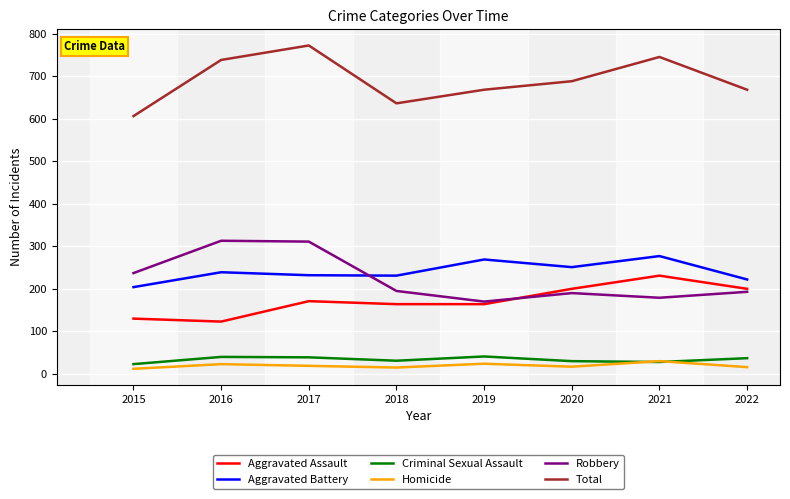

At which category does the chart reach its peak across all series?

2017